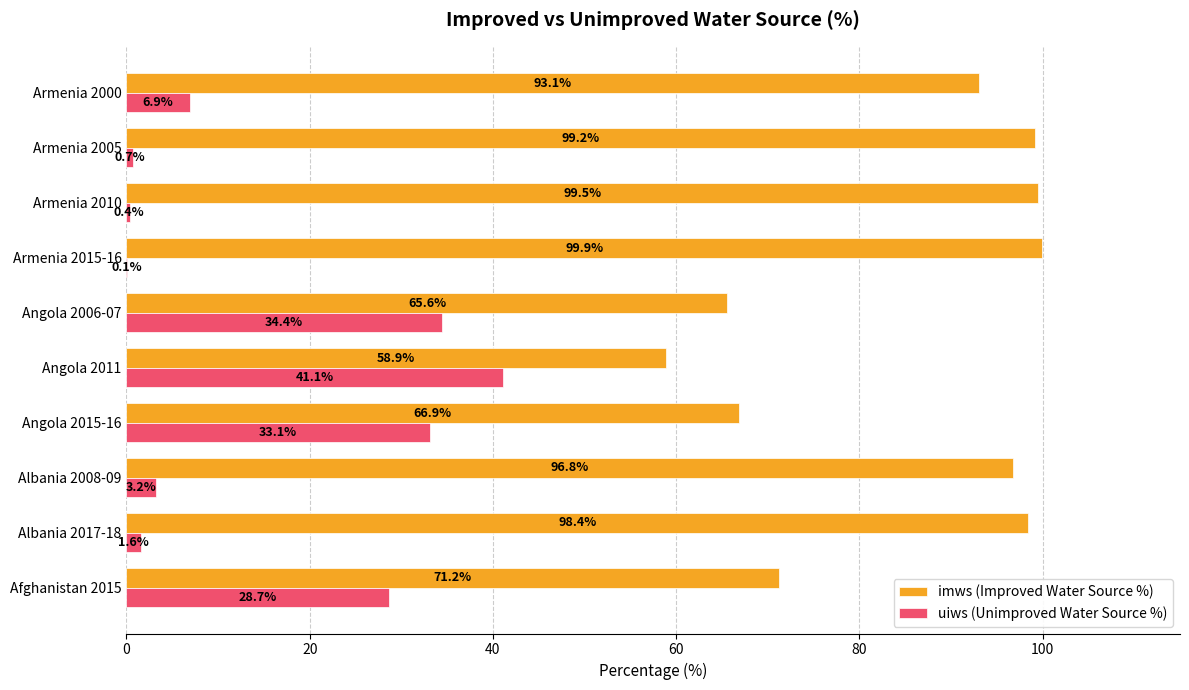

What is the approximate value of uiws (Unimproved Water Source %) at Angola 2015-16?

33.1